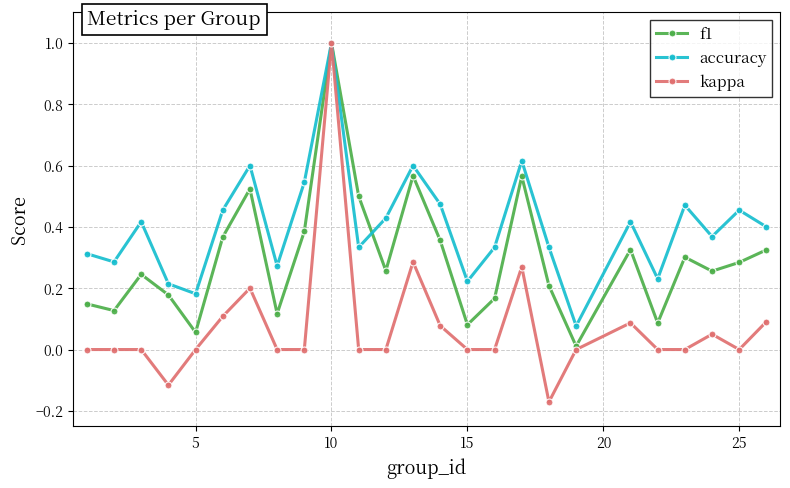

Which series has the largest range (max minus min)?

kappa